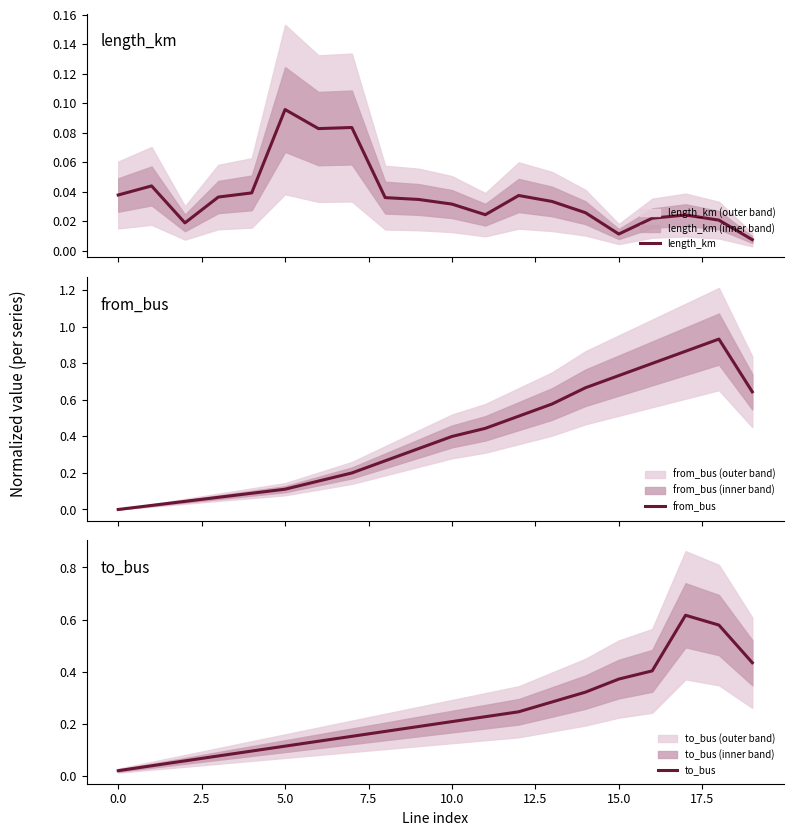

What is the sum of the length_km values at 0.0 and 13?

0.1